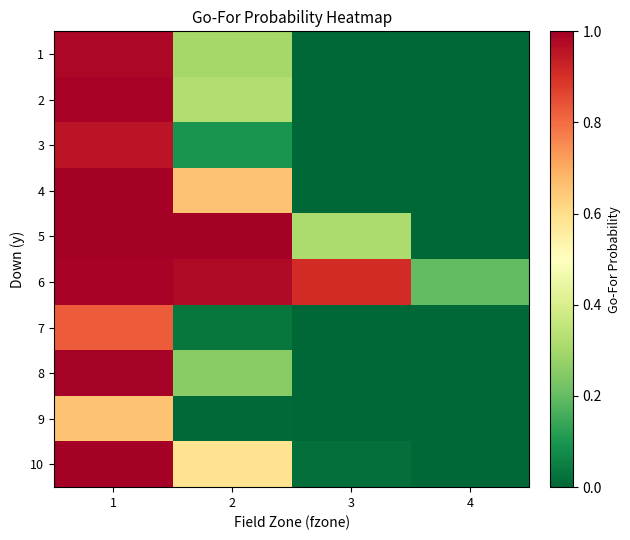

The value of 2 at 4 is 0.0. True or false?

True